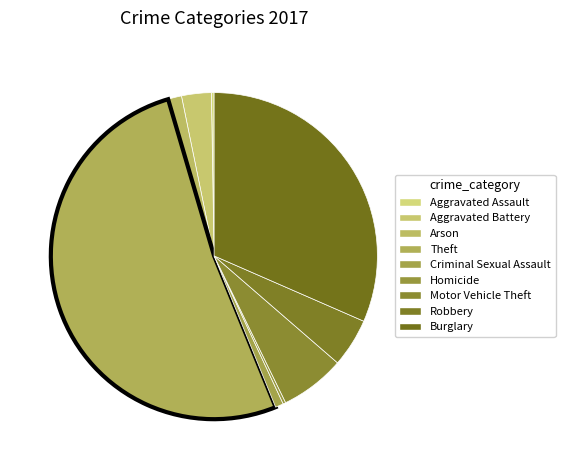

How many segments does this pie chart have?

9